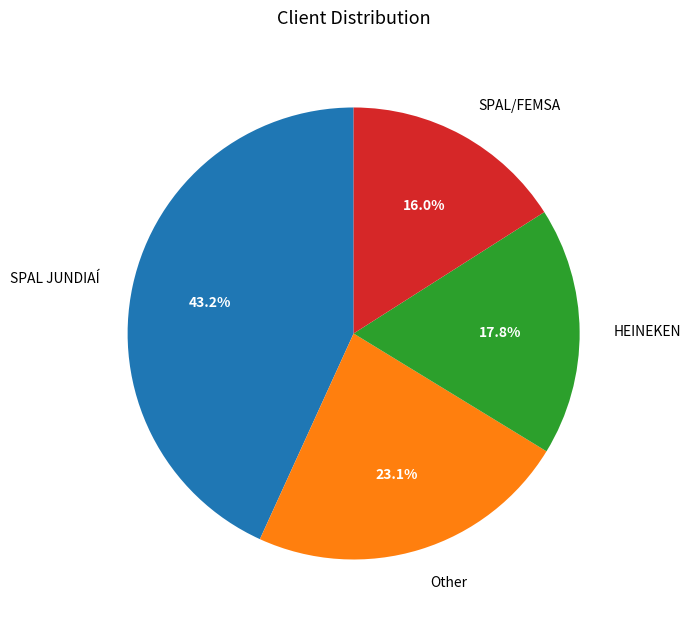

To the nearest percent, what is the combined percentage of SPAL JUNDIAÍ and SPAL/FEMSA?

59%